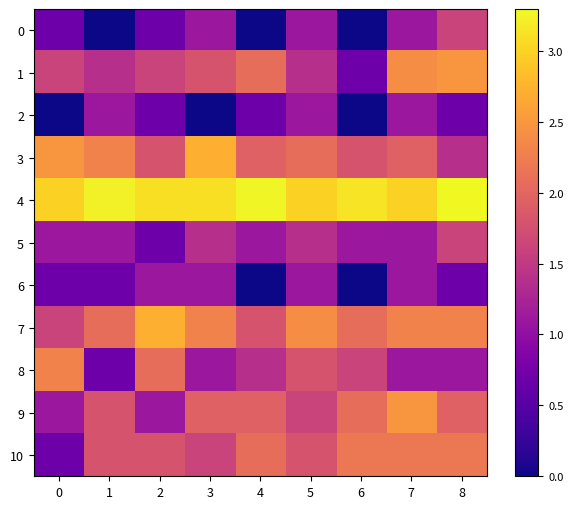

Reading left to right, extract all data points from this chart.

0: 0=0.7	1=0.0	2=0.7	3=1.1	4=0.0	5=1.1	6=0.0	7=1.1	8=1.6
1: 0=1.6	1=1.4	2=1.6	3=1.8	4=2.1	5=1.4	6=0.7	7=2.4	8=2.5
2: 0=0.0	1=1.1	2=0.7	3=0.0	4=0.7	5=1.1	6=0.0	7=1.1	8=0.7
3: 0=2.5	1=2.3	2=1.8	3=2.7	4=1.9	5=2.1	6=1.8	7=1.9	8=1.4
4: 0=3.0	1=3.2	2=3.1	3=3.1	4=3.3	5=3.0	6=3.1	7=3.0	8=3.3
5: 0=1.1	1=1.1	2=0.7	3=1.4	4=1.1	5=1.4	6=1.1	7=1.1	8=1.6
6: 0=0.7	1=0.7	2=1.1	3=1.1	4=0.0	5=1.1	6=0.0	7=1.1	8=0.7
7: 0=1.6	1=2.1	2=2.7	3=2.3	4=1.8	5=2.4	6=2.1	7=2.3	8=2.3
8: 0=2.3	1=0.7	2=2.1	3=1.1	4=1.4	5=1.8	6=1.6	7=1.1	8=1.1
9: 0=1.1	1=1.8	2=1.1	3=1.9	4=1.9	5=1.6	6=2.1	7=2.5	8=1.9
10: 0=0.7	1=1.8	2=1.8	3=1.6	4=2.1	5=1.8	6=2.2	7=2.2	8=2.2